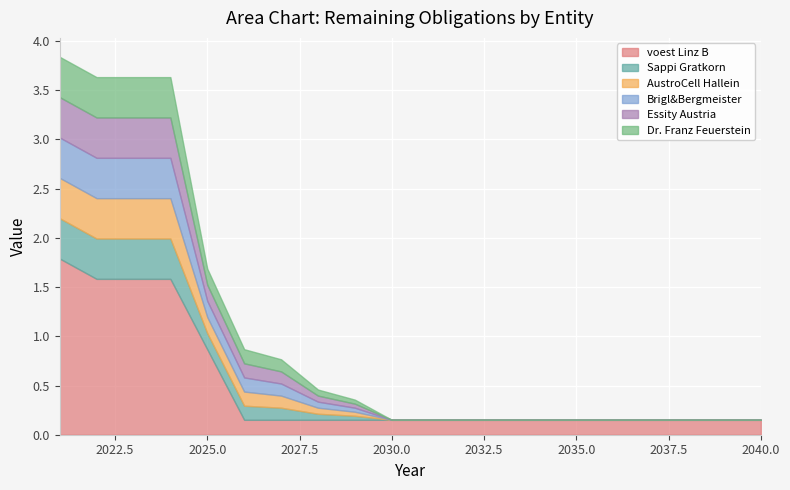

Reading right to left, what are all the values shown in this chart?

voest Linz B: 0.2	0.2	0.2	0.2	0.2	0.2	0.2	0.2	0.2	0.2	0.2	0.2	0.2	0.2	0.2	0.9	1.6	1.6	1.6	1.8
Sappi Gratkorn: 0.0	0.0	0.0	0.0	0.0	0.0	0.0	0.0	0.0	0.0	0.0	0.0	0.1	0.1	0.1	0.2	0.4	0.4	0.4	0.4
AustroCell Hallein: 0.0	0.0	0.0	0.0	0.0	0.0	0.0	0.0	0.0	0.0	0.0	0.0	0.1	0.1	0.1	0.2	0.4	0.4	0.4	0.4
Brigl&Bergmeister: 0.0	0.0	0.0	0.0	0.0	0.0	0.0	0.0	0.0	0.0	0.0	0.0	0.1	0.1	0.1	0.2	0.4	0.4	0.4	0.4
Essity Austria: 0.0	0.0	0.0	0.0	0.0	0.0	0.0	0.0	0.0	0.0	0.0	0.0	0.1	0.1	0.1	0.2	0.4	0.4	0.4	0.4
Dr. Franz Feuerstein: 0.0	0.0	0.0	0.0	0.0	0.0	0.0	0.0	0.0	0.0	0.0	0.0	0.1	0.1	0.1	0.2	0.4	0.4	0.4	0.4